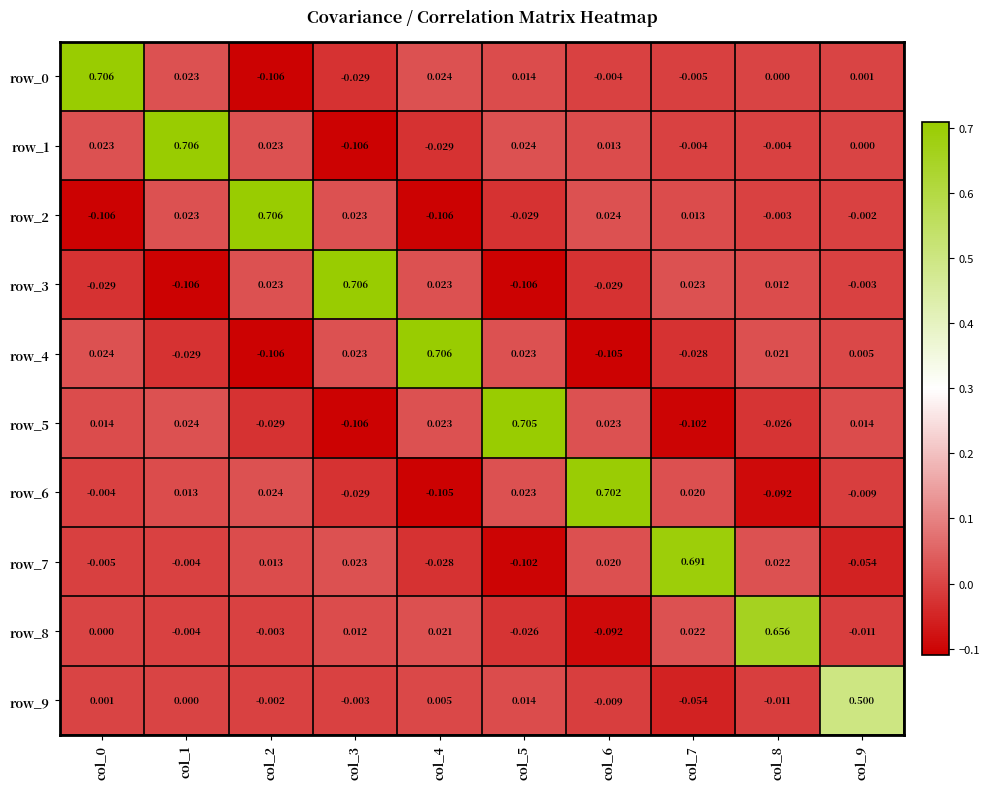

Is the value of row_1 at col_1 greater than the value of row_8 at col_0?

Yes